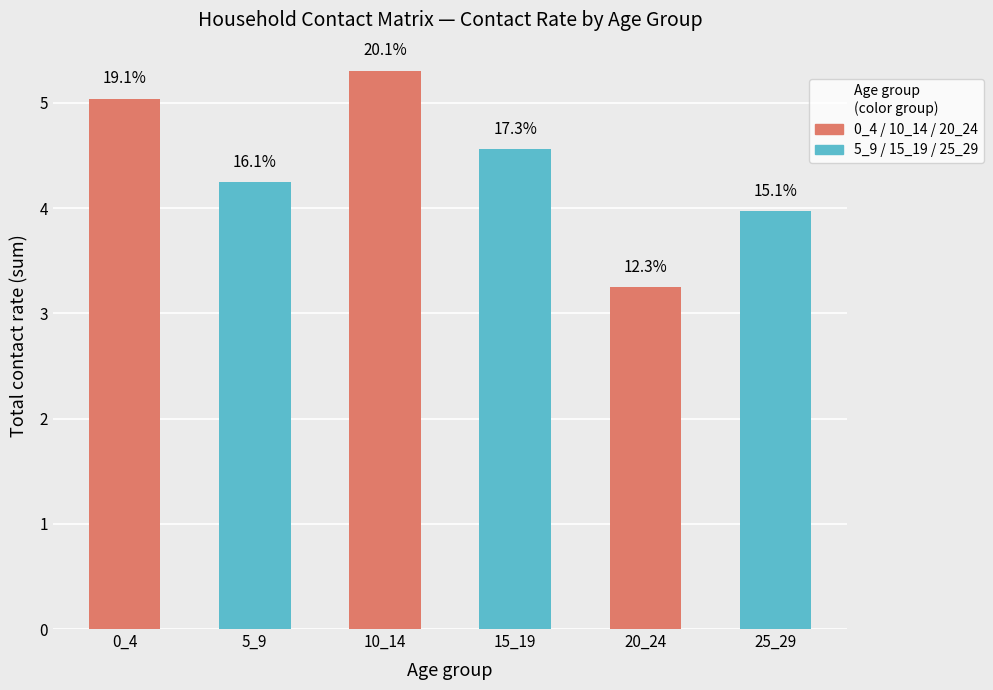

Is it true that 0_4 equals 0.9 at 5?

False